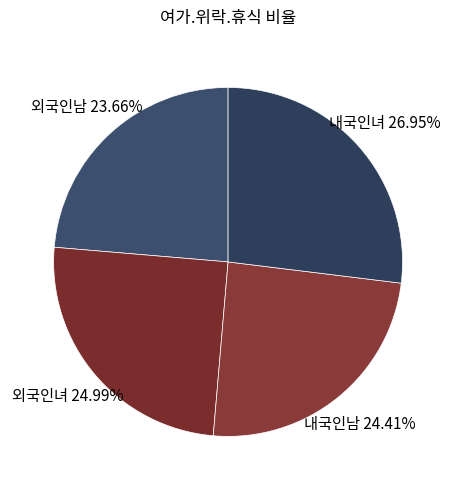

How many slices are in this pie chart?

4